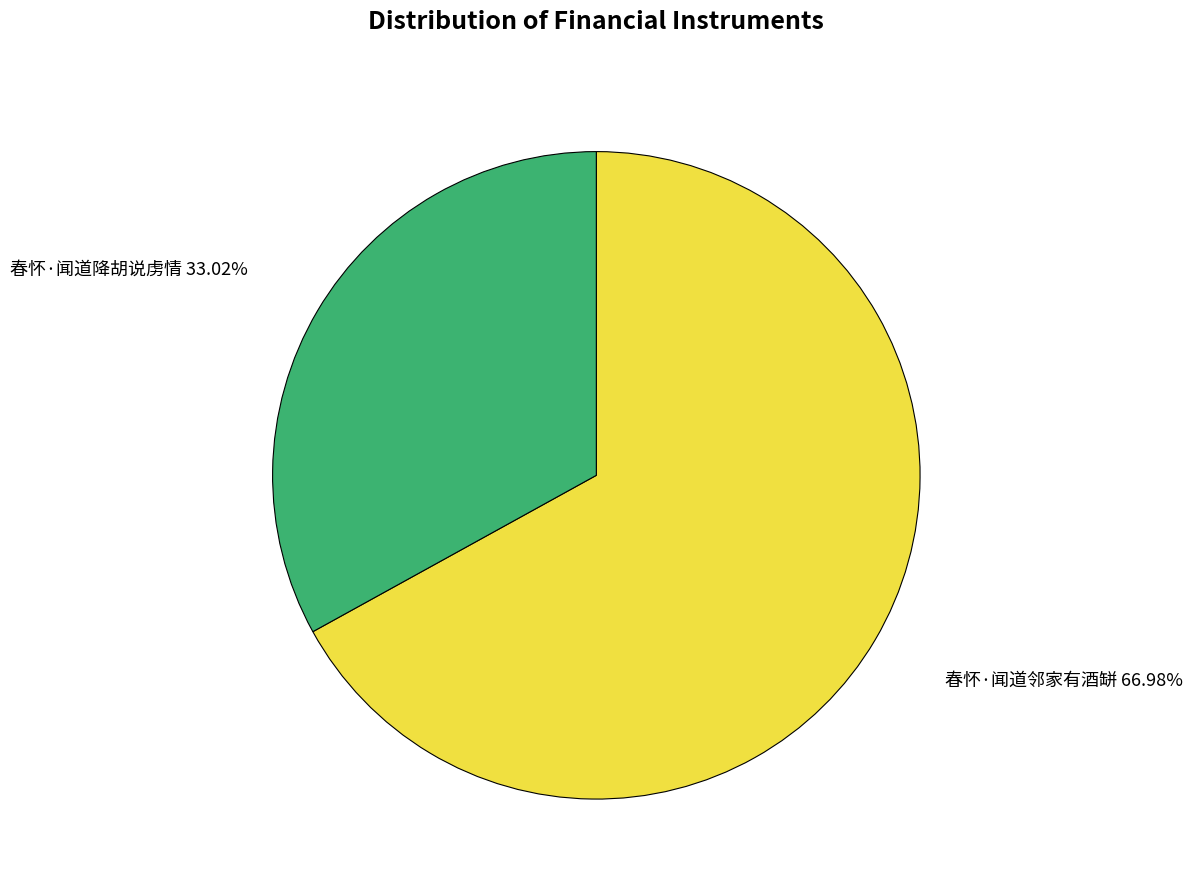

Which category has the smallest portion of the pie?

春怀·闻道降胡说虏情